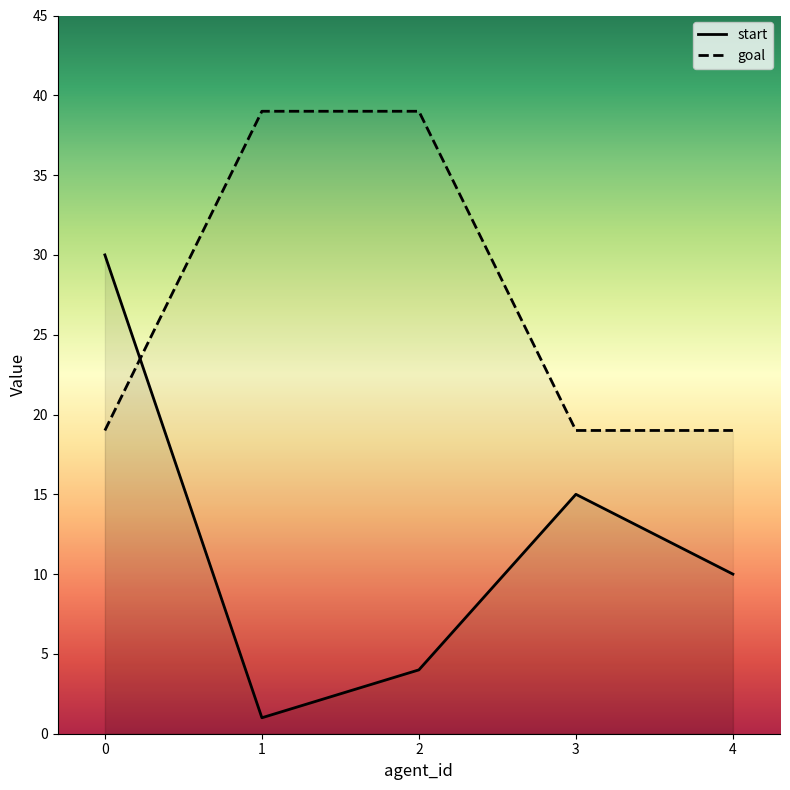

Between 2 and 3, which is larger?

3